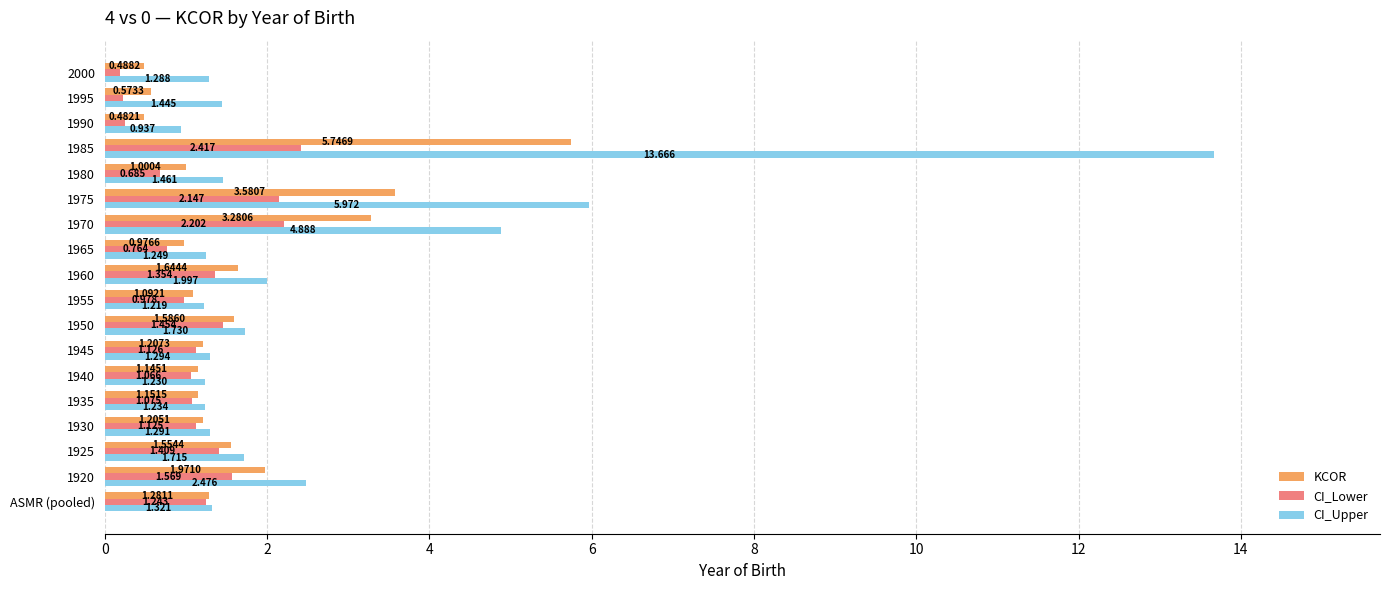

Is the value of CI_Lower at ASMR (pooled) greater than the value of CI_Upper at 1990?

Yes